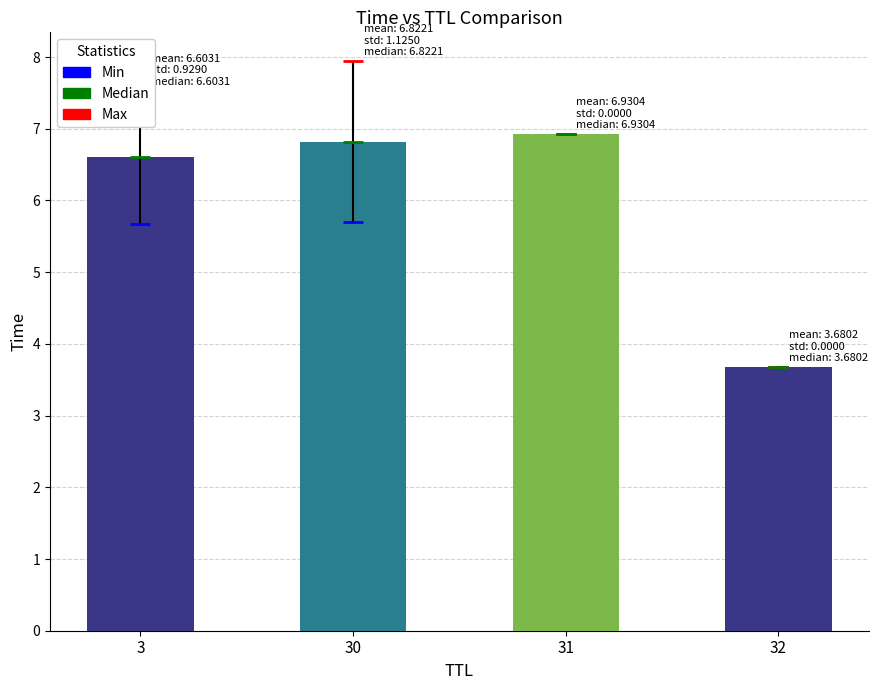

The value at 32 is 3.7. True or false?

True